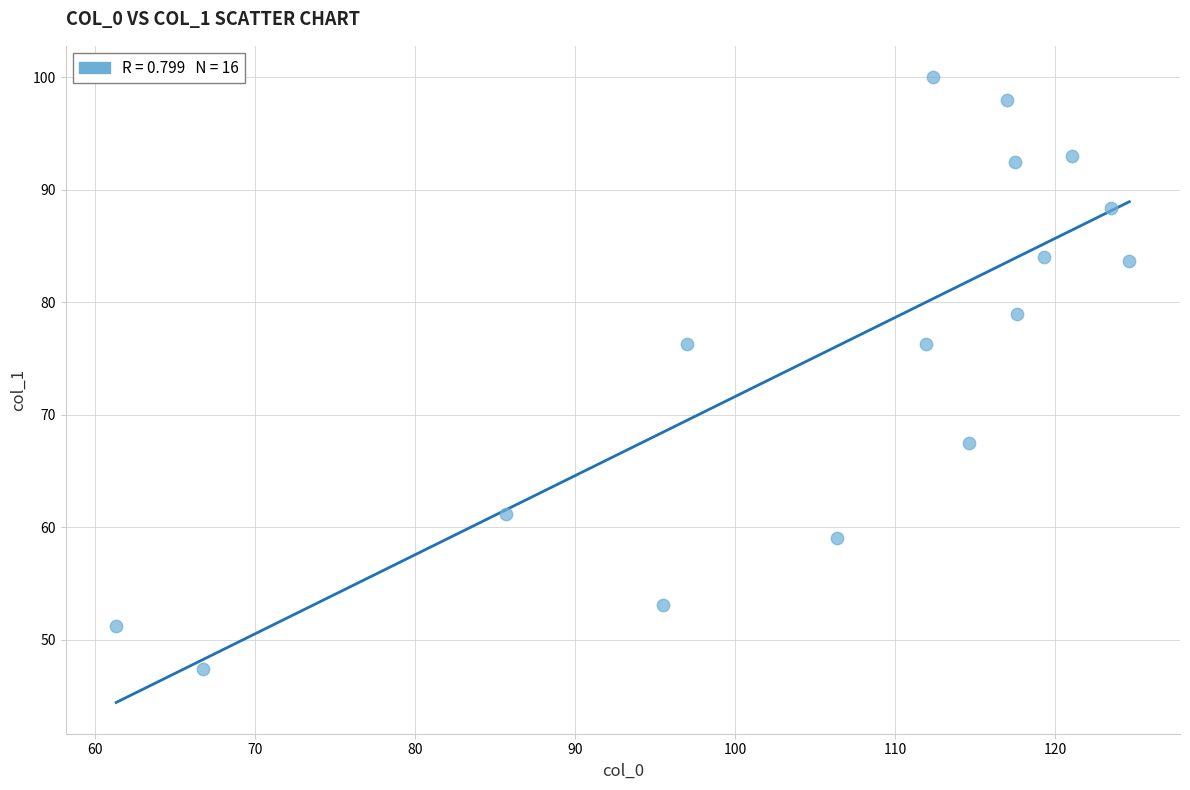

What is the range of Y values (max minus min)?

52.7